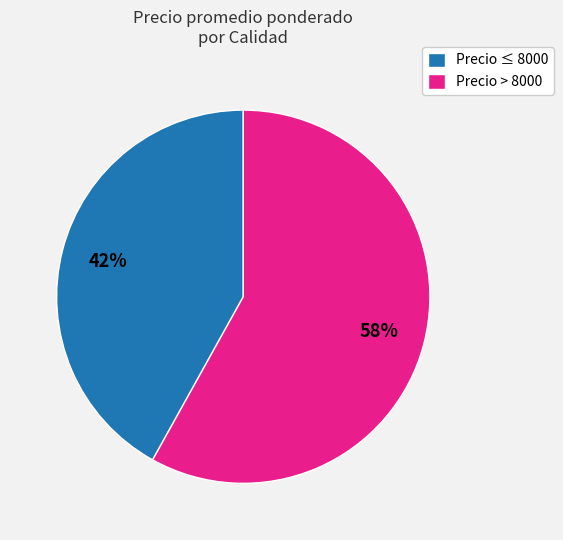

Is there a majority slice in this chart?

Yes